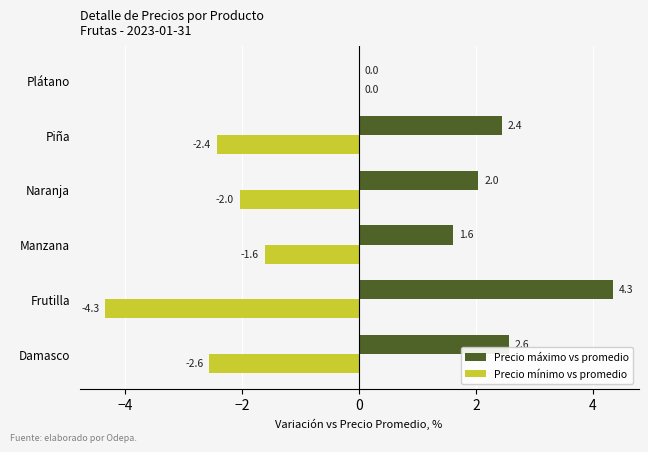

What are all the series names shown in the legend?

Precio máximo vs promedio, Precio mínimo vs promedio